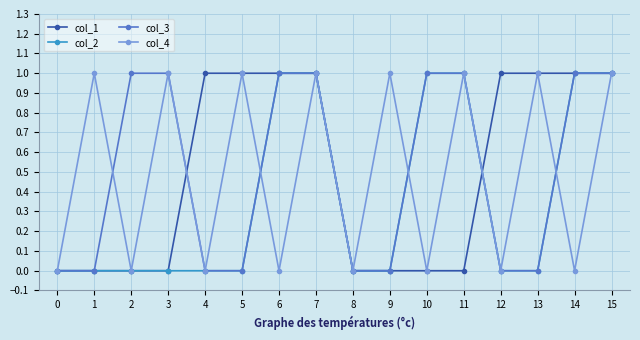

True or false: col_1 and col_4 intersect in this chart.

True